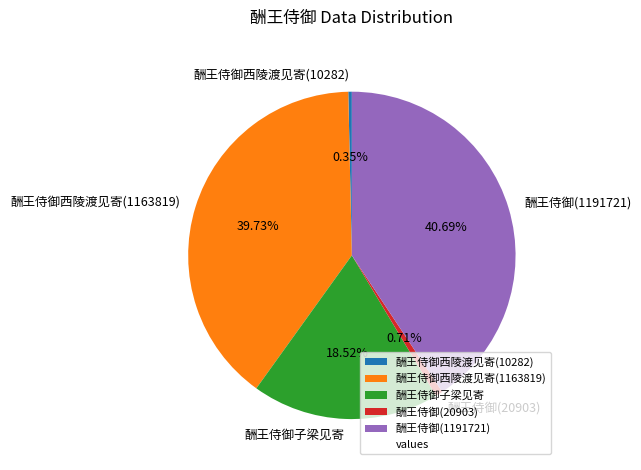

Is 酬王侍御西陵渡见寄(10282) the majority of the pie?

No